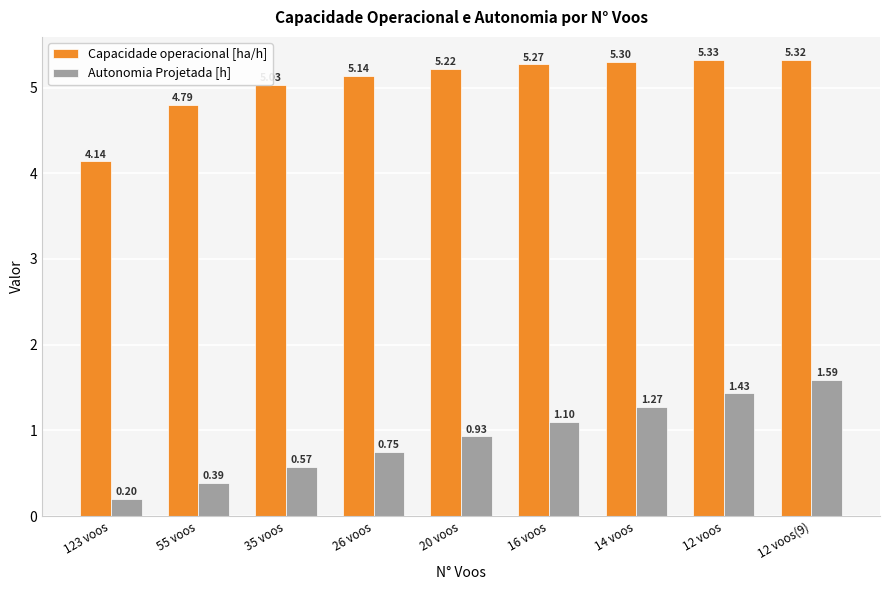

Read the Capacidade operacional [ha/h] value at 14 voos.

5.3